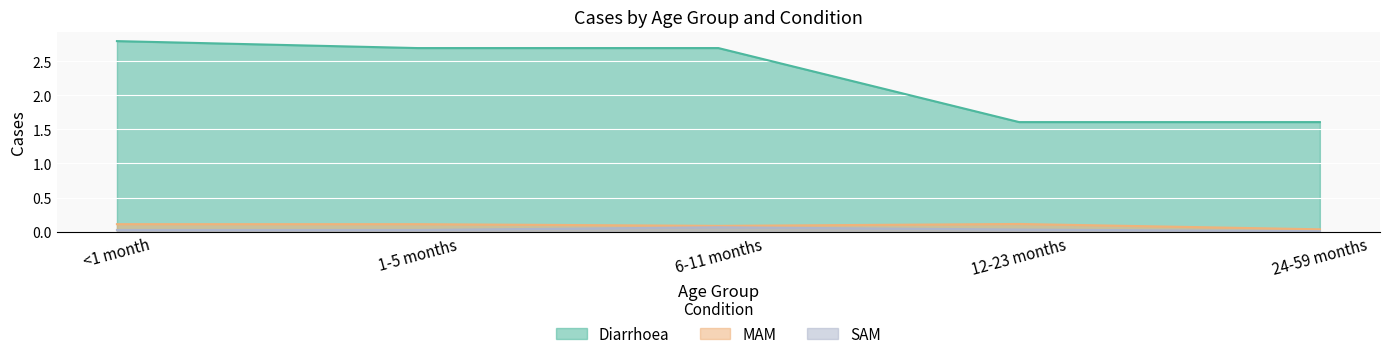

Is the value of SAM at 24-59 months greater than the value of Diarrhoea at 24-59 months?

No